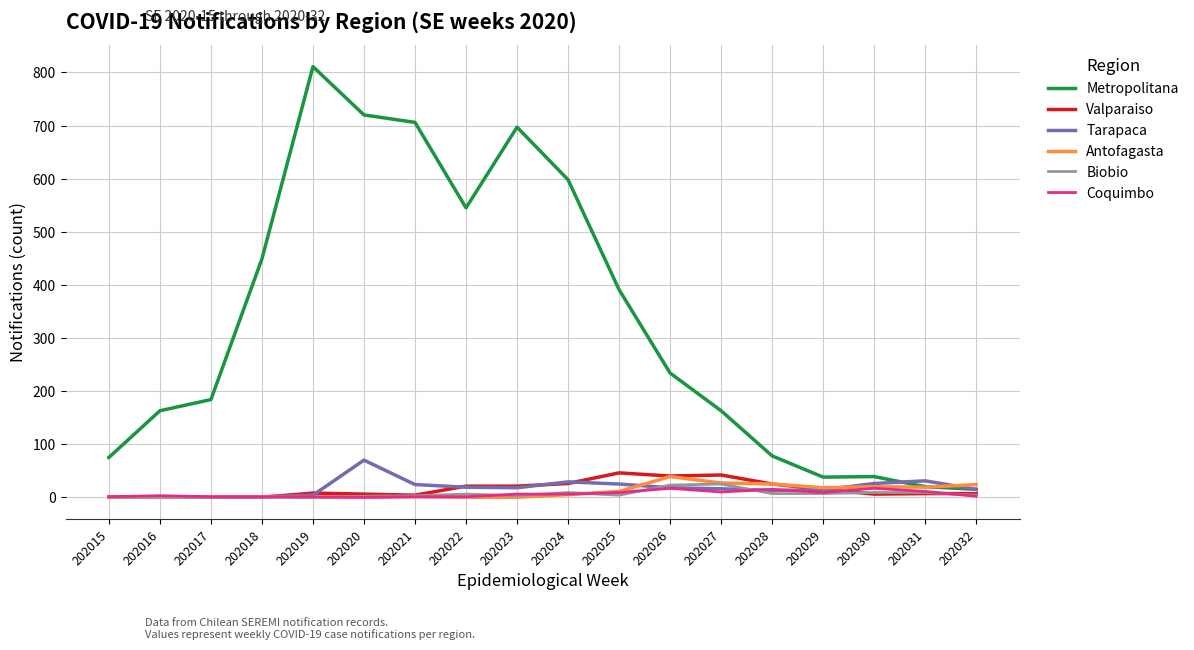

Which series changed the most between 202027 and 202028?

Metropolitana